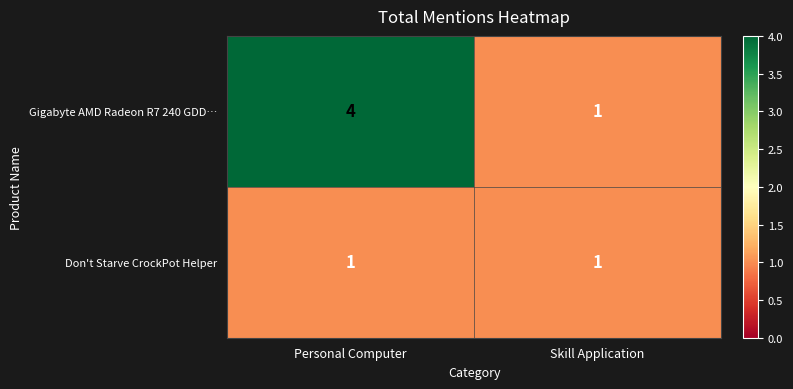

At which category is the sum across all series the highest?

Personal Computer